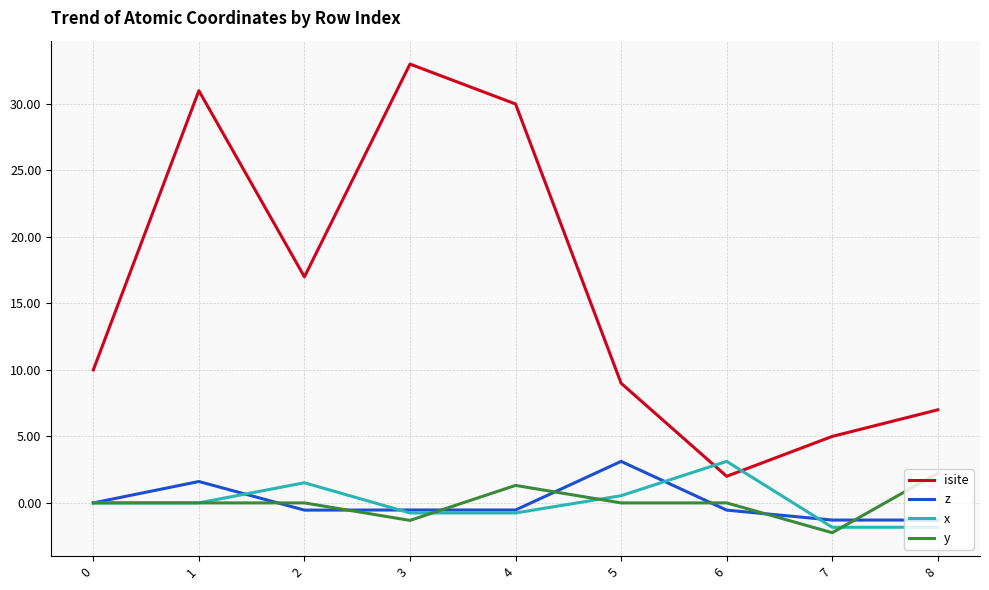

Does the chart have visible grid lines?

Yes